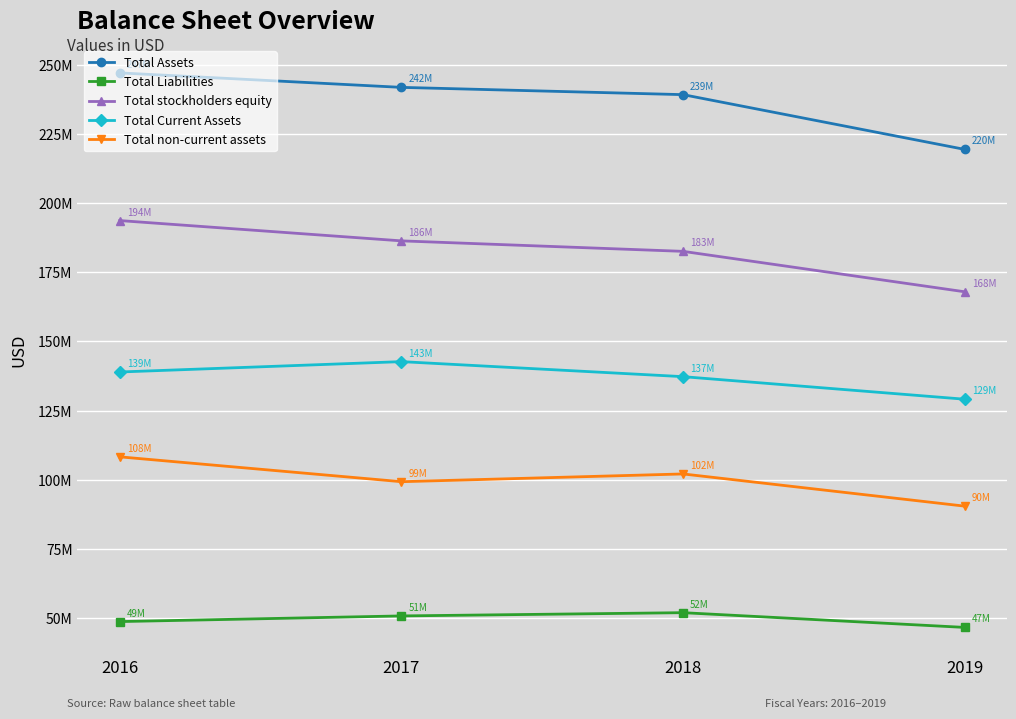

At which label does Total Assets first exceed 241971000?

2016